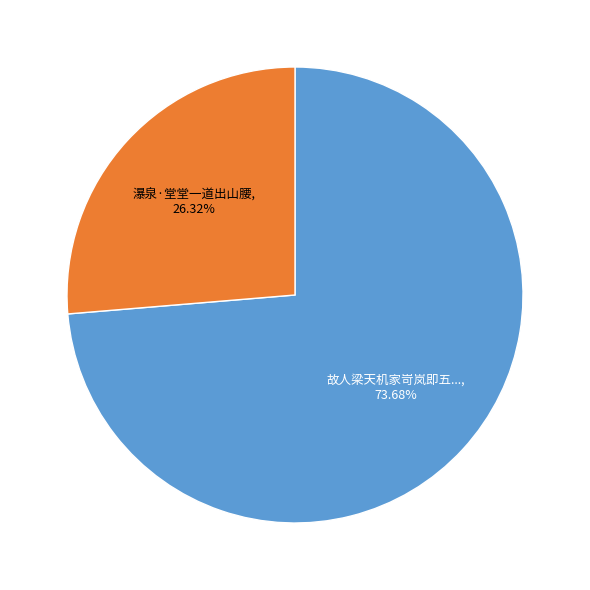

Is there any slice that represents more than half of the pie?

Yes